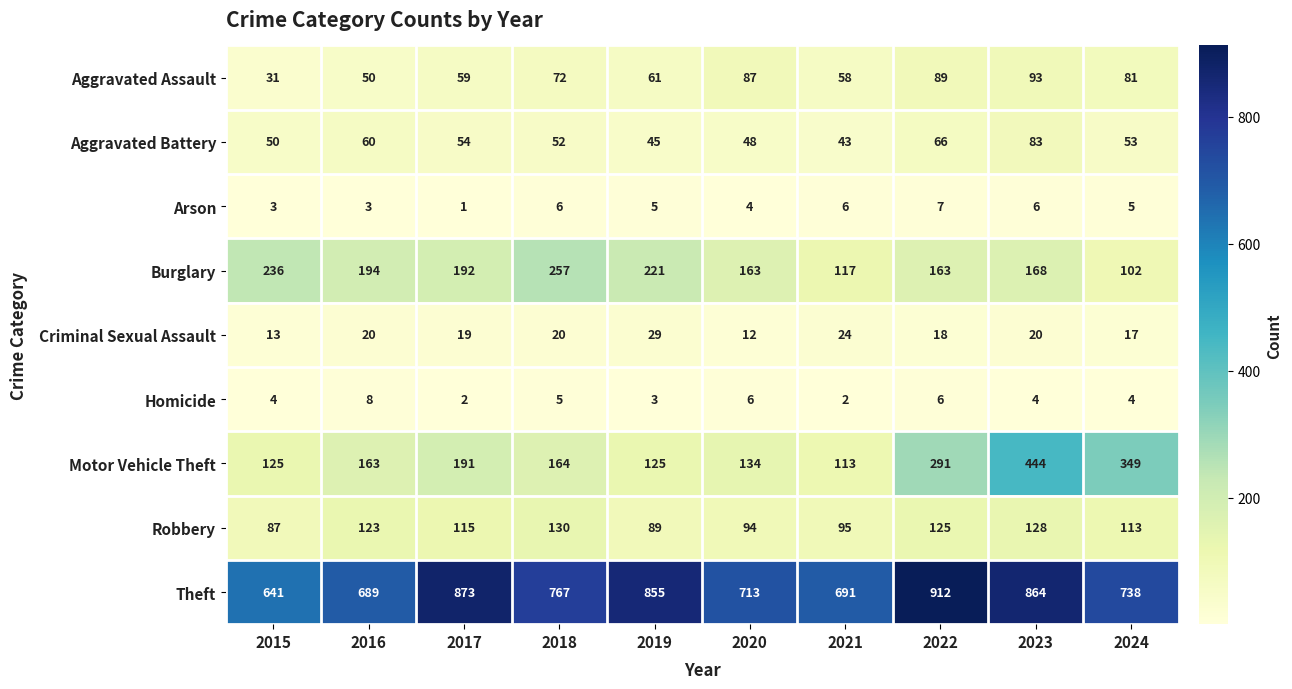

At which label is Theft closest to 776?

2018